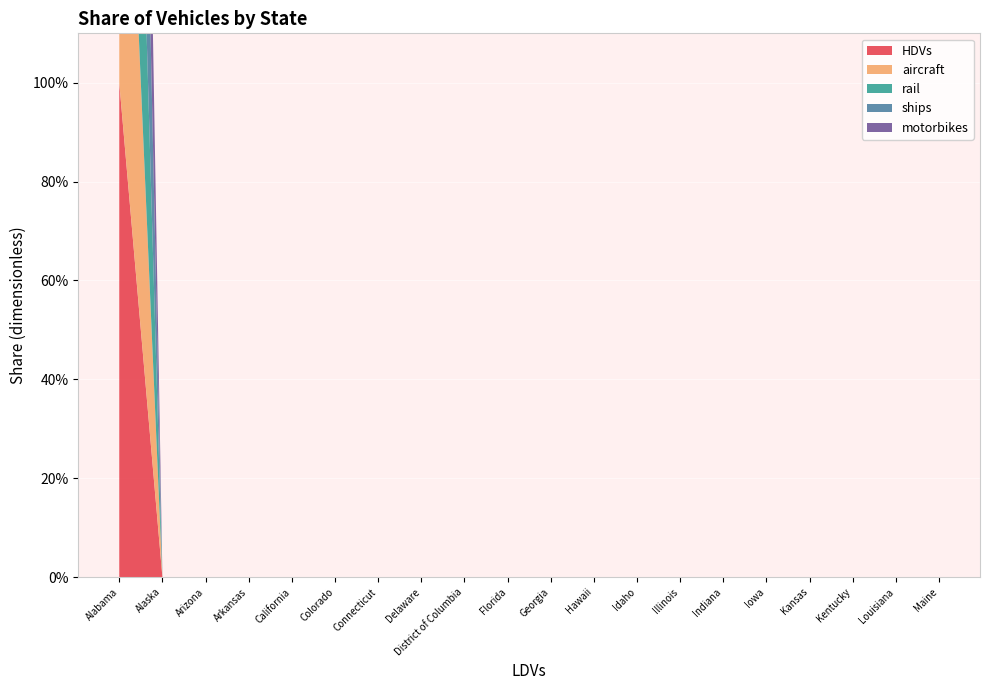

Reading right to left, extract all data points from this chart.

HDVs: Maine=0	Louisiana=0	Kentucky=0	Kansas=0	Iowa=0	Indiana=0	Illinois=0	Idaho=0	Hawaii=0	Georgia=0	Florida=0	District of Columbia=0	Delaware=0	Connecticut=0	Colorado=0	California=0	Arkansas=0	Arizona=0	Alaska=0	Alabama=1
aircraft: Maine=0	Louisiana=0	Kentucky=0	Kansas=0	Iowa=0	Indiana=0	Illinois=0	Idaho=0	Hawaii=0	Georgia=0	Florida=0	District of Columbia=0	Delaware=0	Connecticut=0	Colorado=0	California=0	Arkansas=0	Arizona=0	Alaska=0	Alabama=1
rail: Maine=0	Louisiana=0	Kentucky=0	Kansas=0	Iowa=0	Indiana=0	Illinois=0	Idaho=0	Hawaii=0	Georgia=0	Florida=0	District of Columbia=0	Delaware=0	Connecticut=0	Colorado=0	California=0	Arkansas=0	Arizona=0	Alaska=0	Alabama=1
ships: Maine=0	Louisiana=0	Kentucky=0	Kansas=0	Iowa=0	Indiana=0	Illinois=0	Idaho=0	Hawaii=0	Georgia=0	Florida=0	District of Columbia=0	Delaware=0	Connecticut=0	Colorado=0	California=0	Arkansas=0	Arizona=0	Alaska=0	Alabama=1
motorbikes: Maine=0	Louisiana=0	Kentucky=0	Kansas=0	Iowa=0	Indiana=0	Illinois=0	Idaho=0	Hawaii=0	Georgia=0	Florida=0	District of Columbia=0	Delaware=0	Connecticut=0	Colorado=0	California=0	Arkansas=0	Arizona=0	Alaska=0	Alabama=1